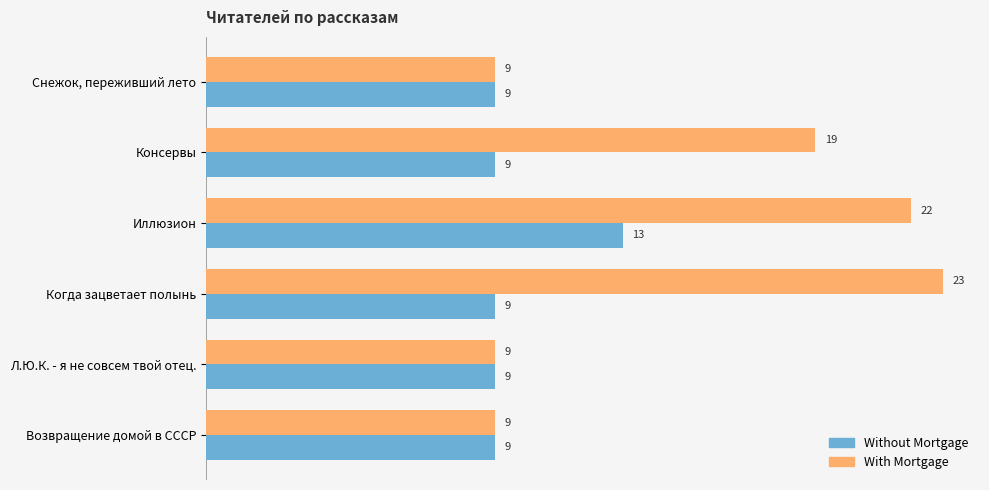

True or false: With Mortgage has a value of 35 at Иллюзион.

False